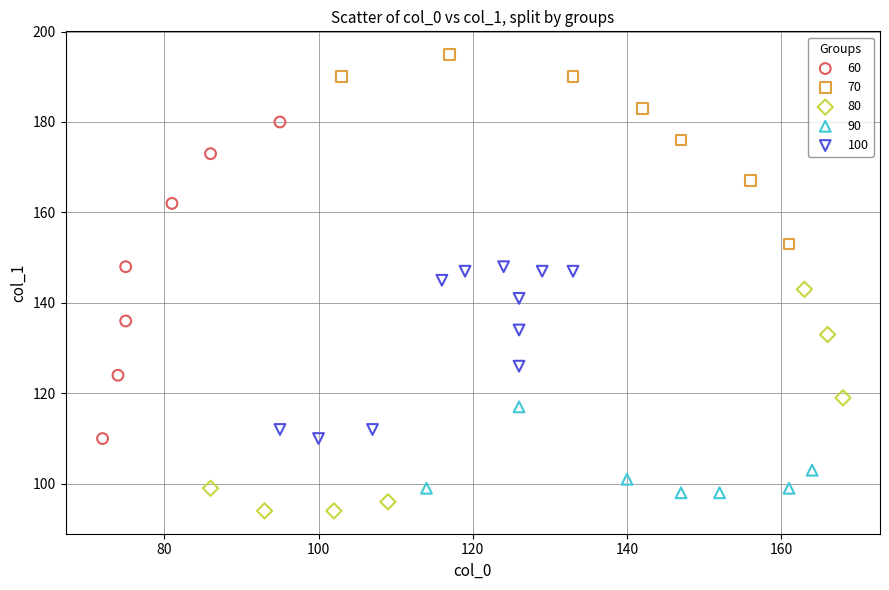

Which series reaches the maximum Y coordinate?

70